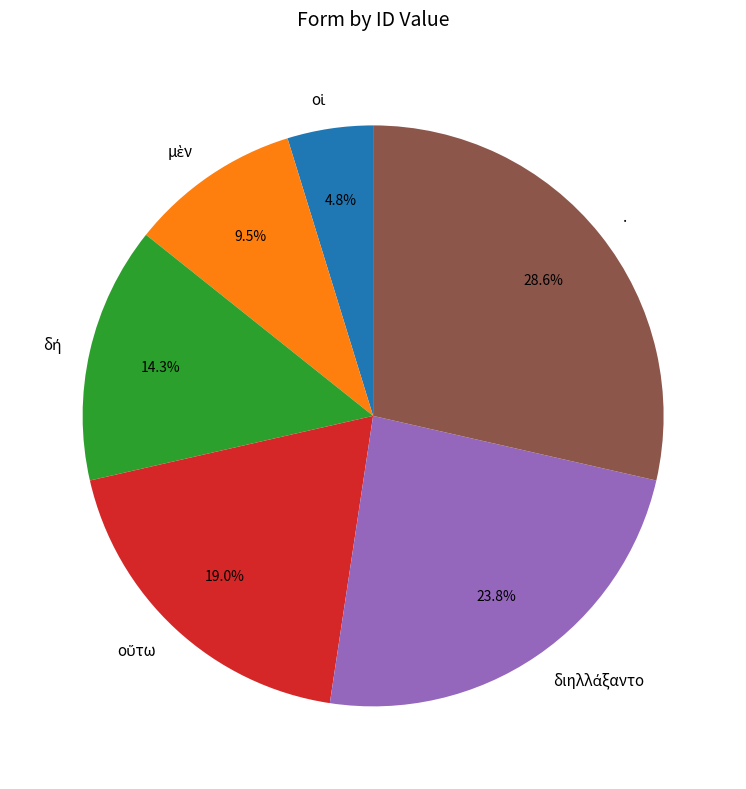

Does . account for over 50% of the chart?

No